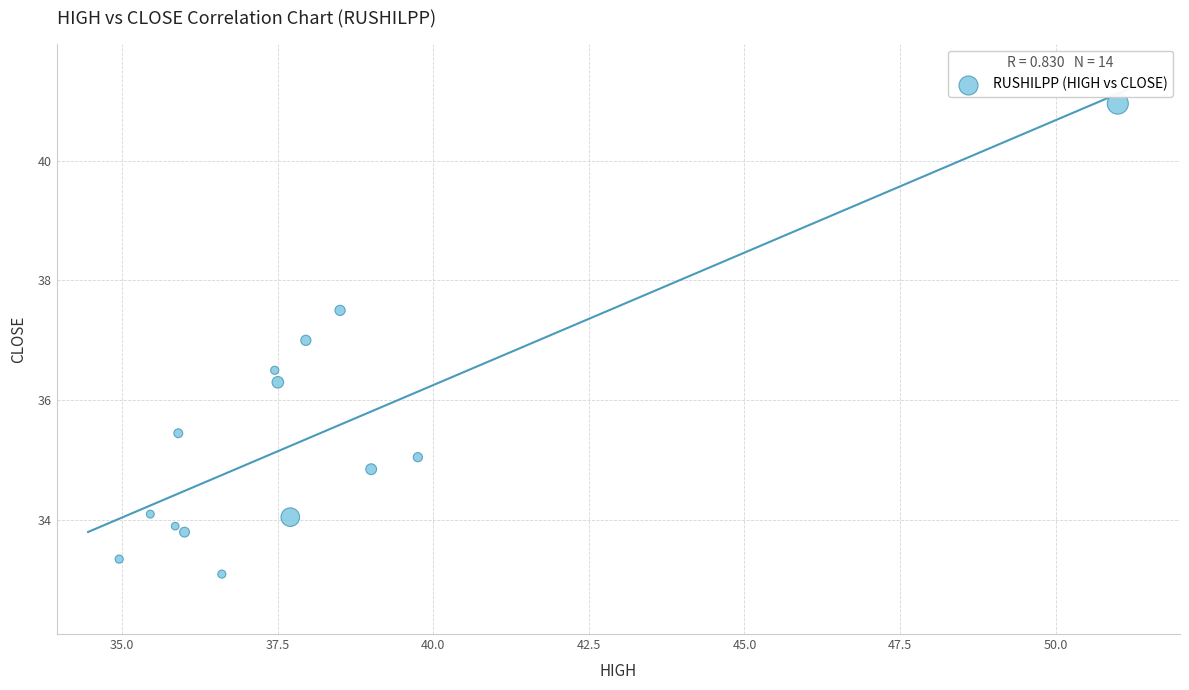

What is the range of X values (max minus min)?

16.0